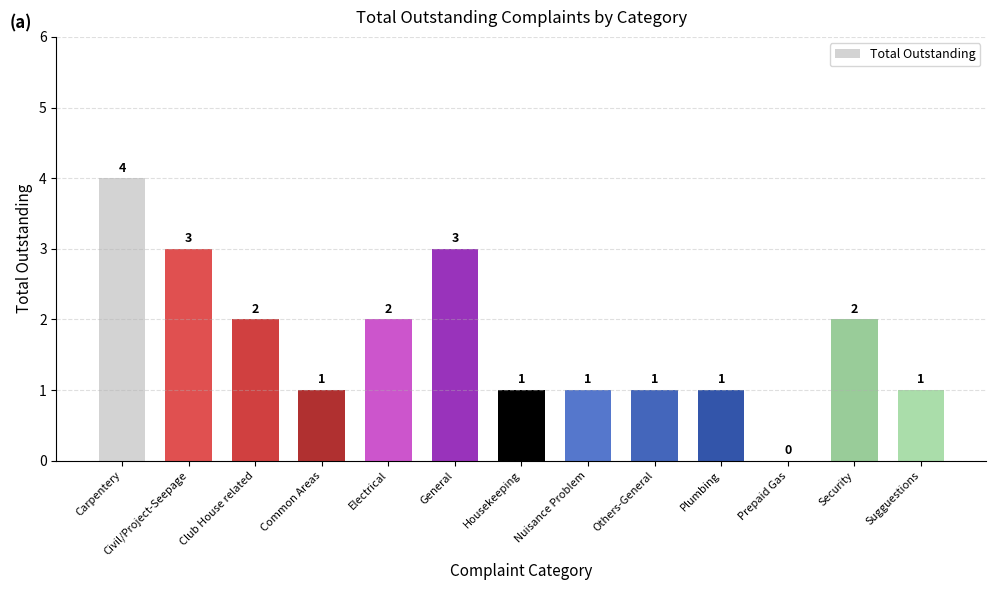

At which category does the chart reach its peak across all series?

Carpentery